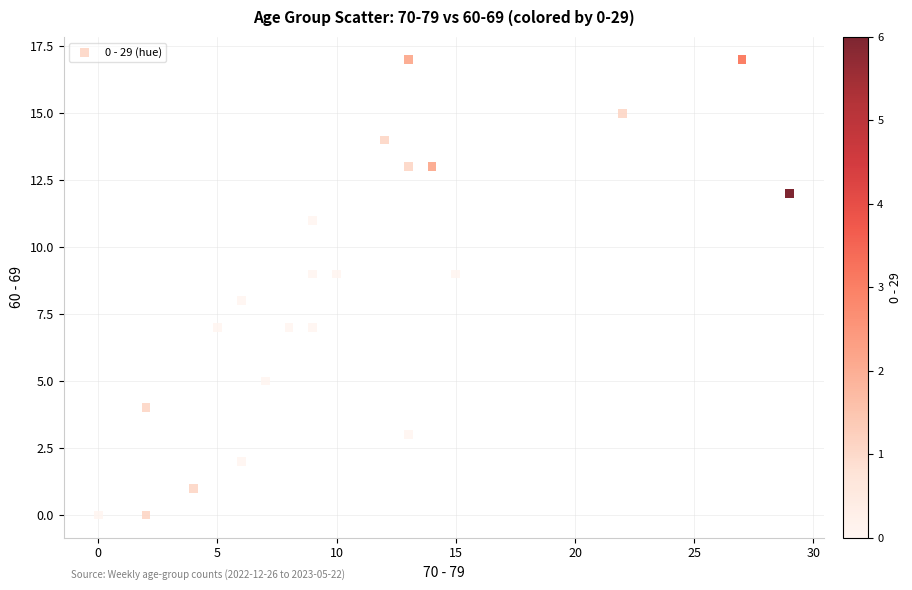

What is the range of X values (max minus min)?

29